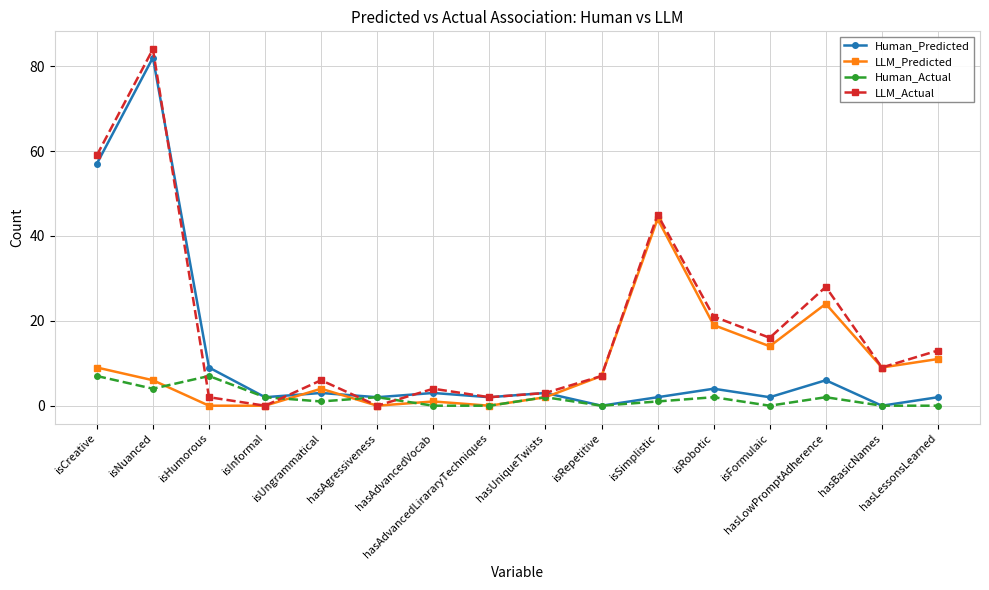

The Human_Predicted series shows 30 at isNuanced. True or false?

False